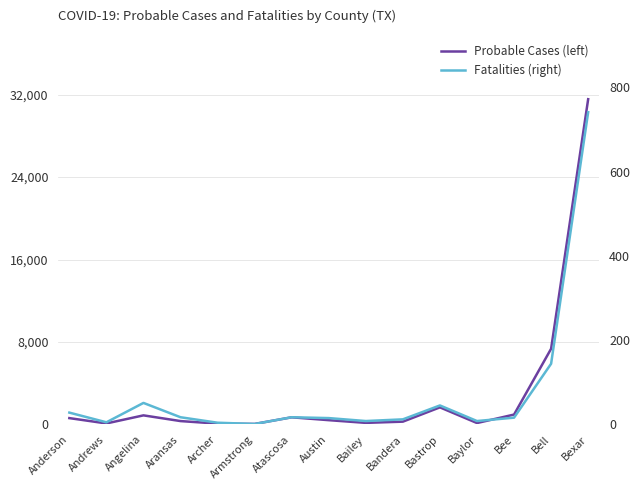

True or false: Probable Cases (left) and Fatalities (right) cross at least once.

False